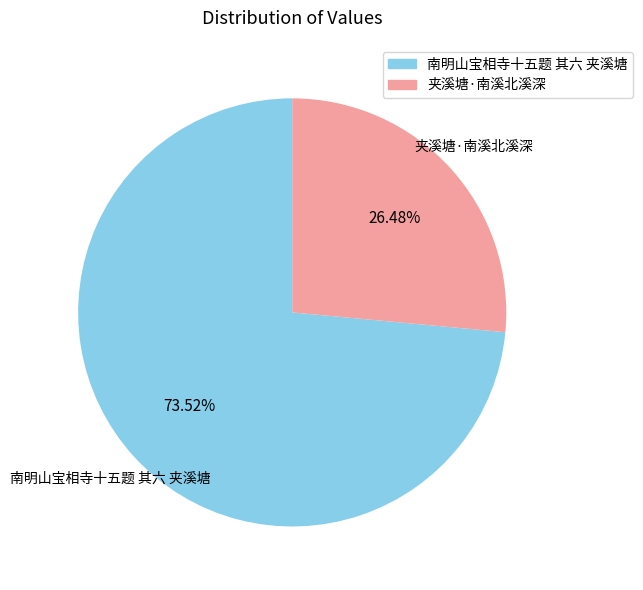

The 南明山宝相寺十五题 其六 夹溪塘 slice represents 80% of the pie. True or false?

False